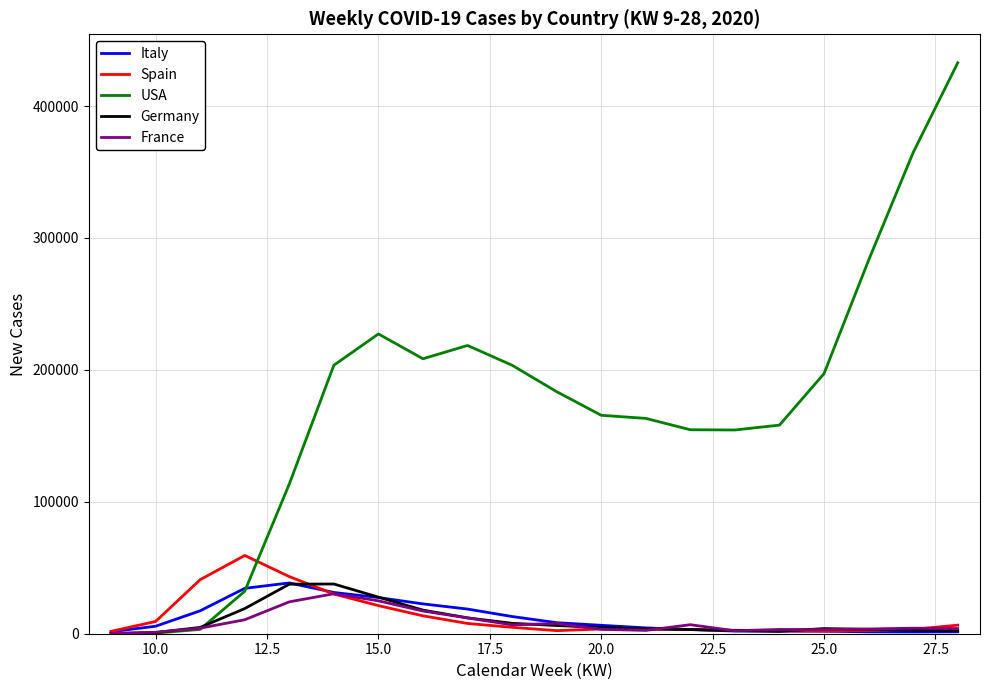

Which series has the widest spread of values?

USA